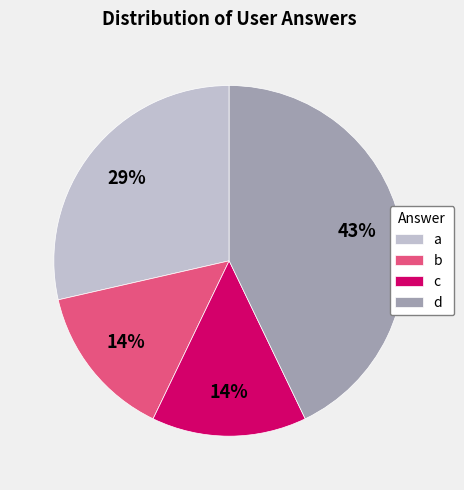

How many segments does this pie chart have?

4